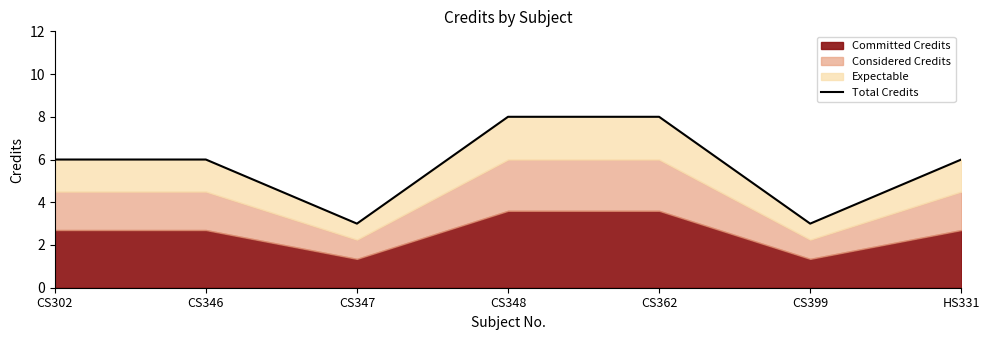

Between CS302 and HS331, which is larger?

CS302